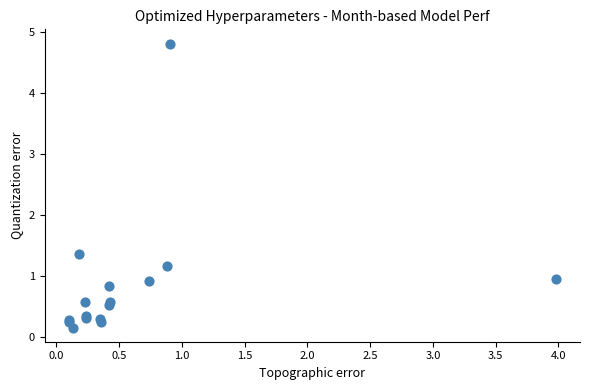

What Y value in the scatter plot is closest to 2?

1.4